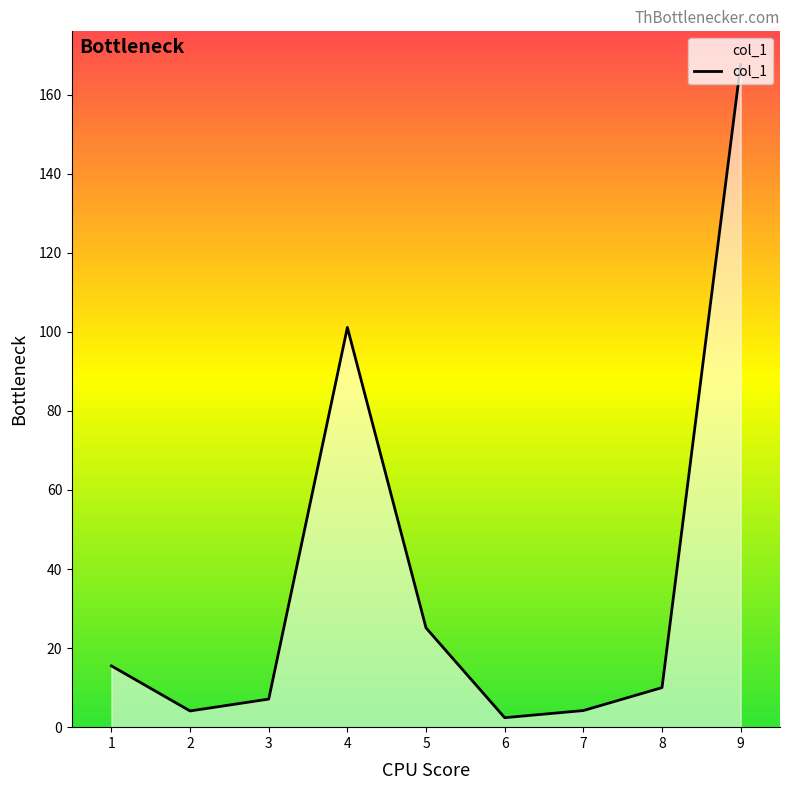

At which label is the value closest to 85?

4